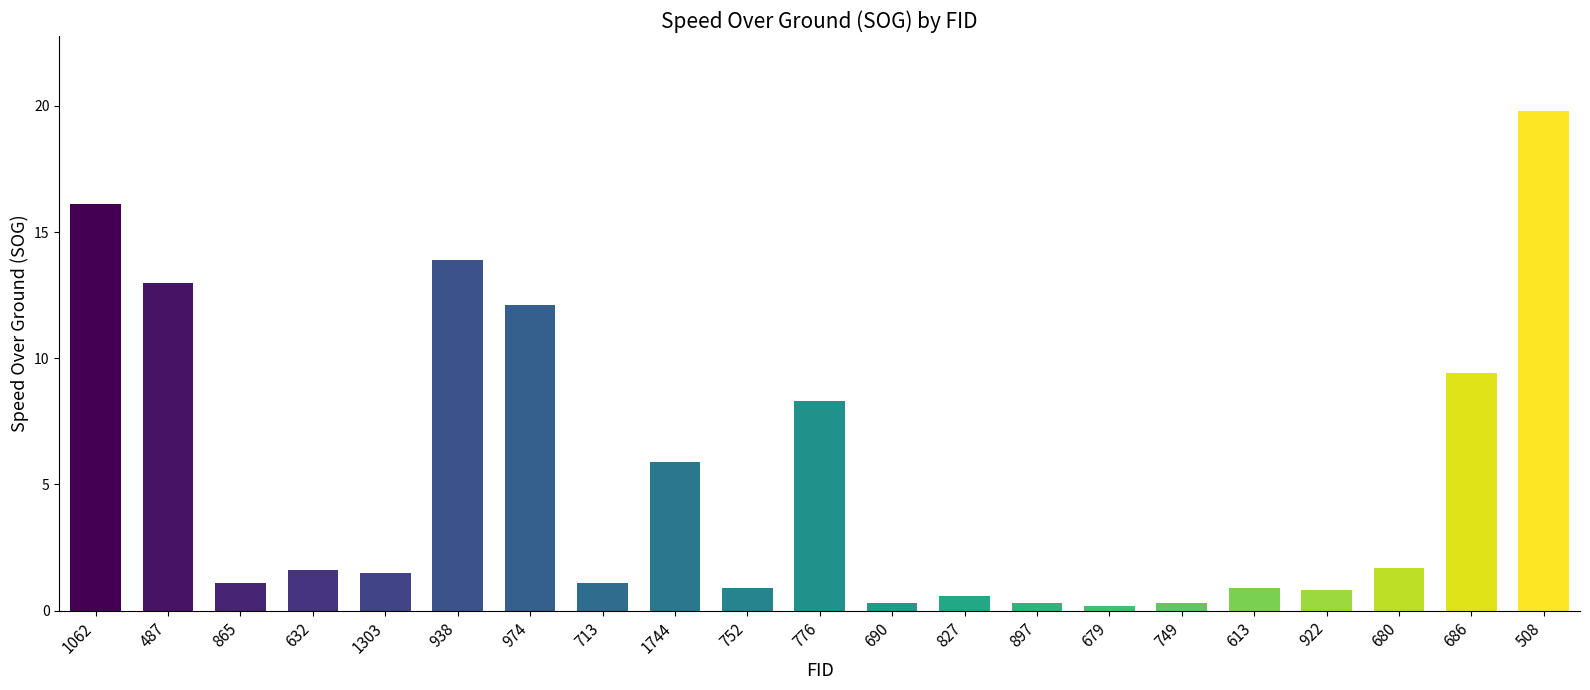

Are the bars horizontal?

No